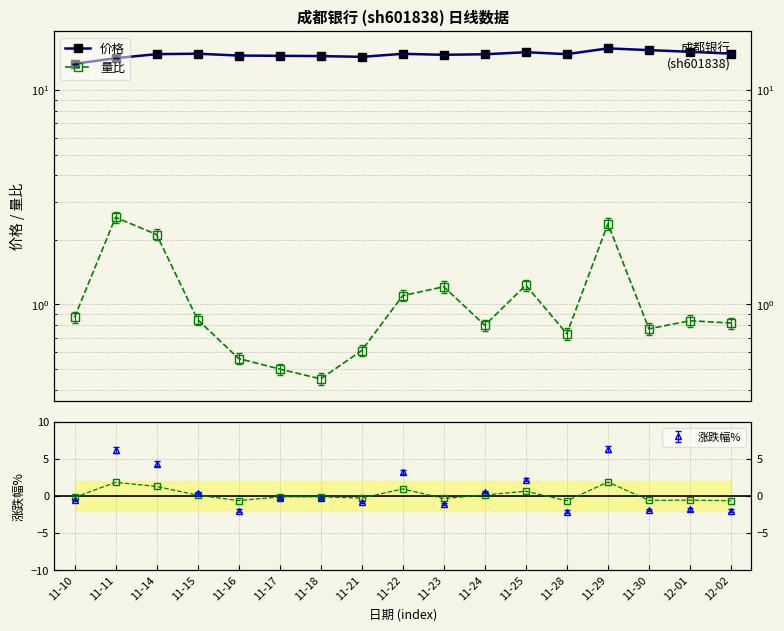

What is the approximate value of 价格 at 11-29?

15.6